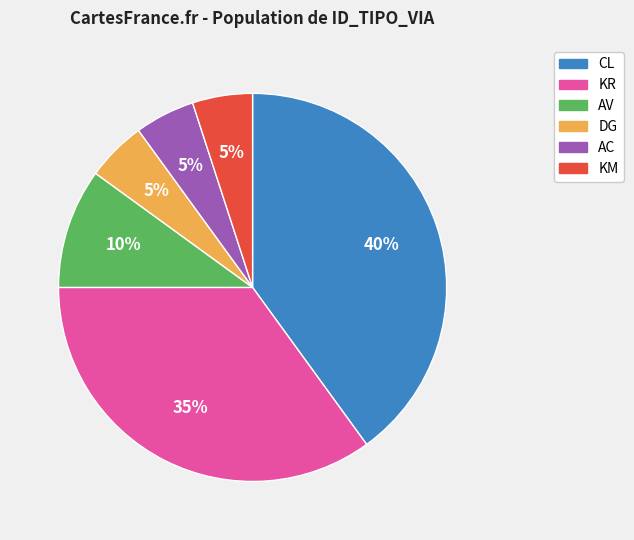

Do KM and AV together represent more than half of the pie?

No